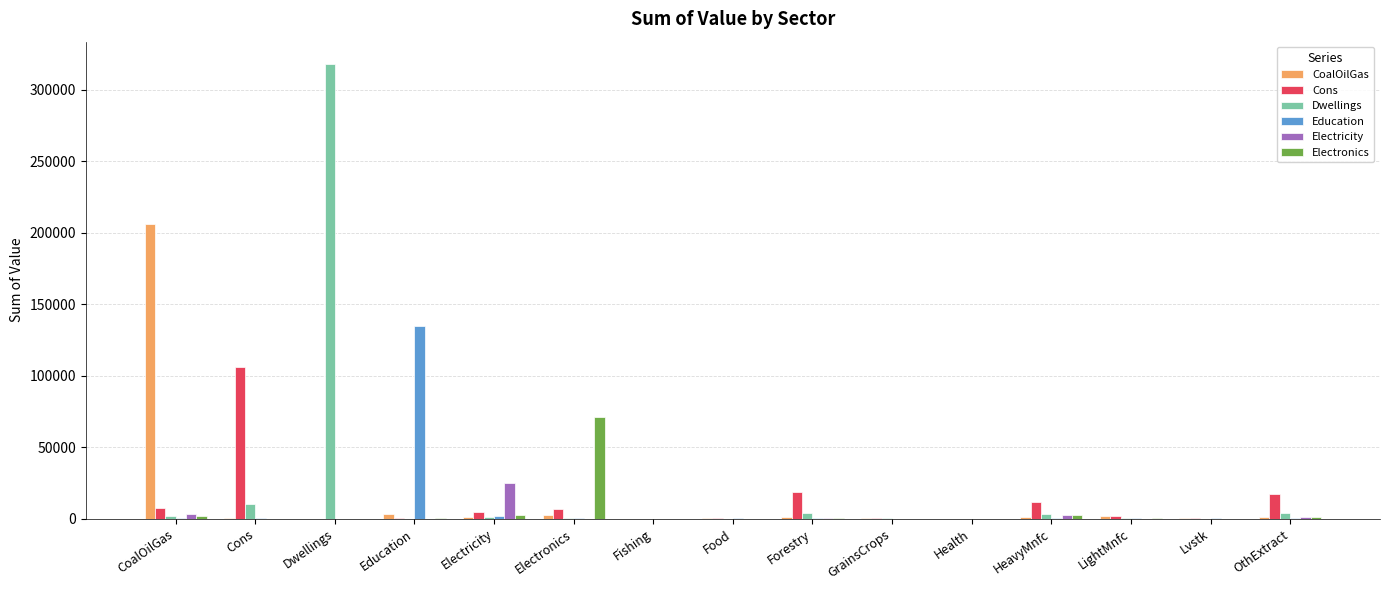

True or false: Dwellings has a value of 414045.3 at Dwellings.

False